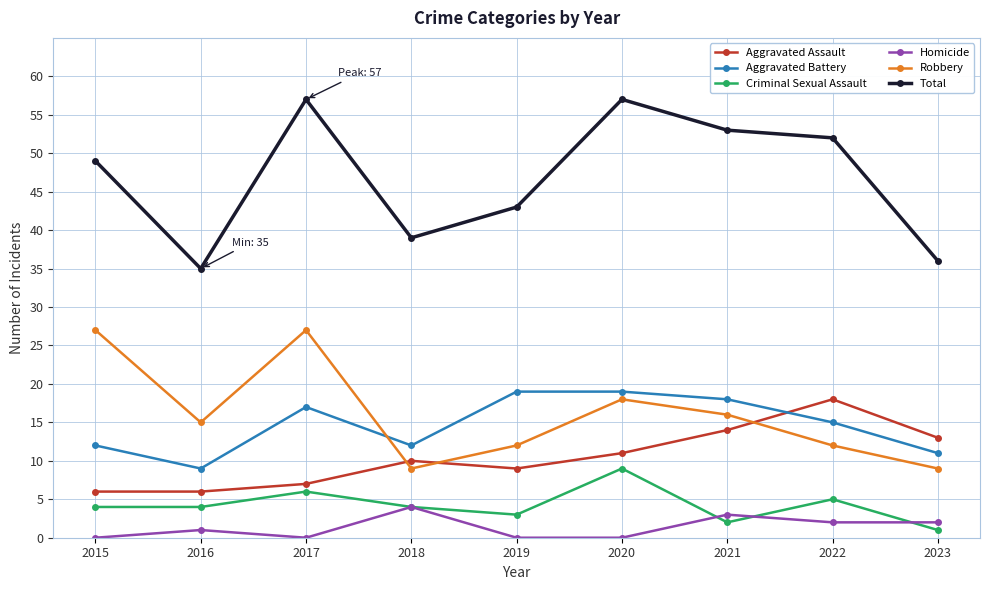

What is the difference between the maximum and second lowest values in the Robbery series?

18